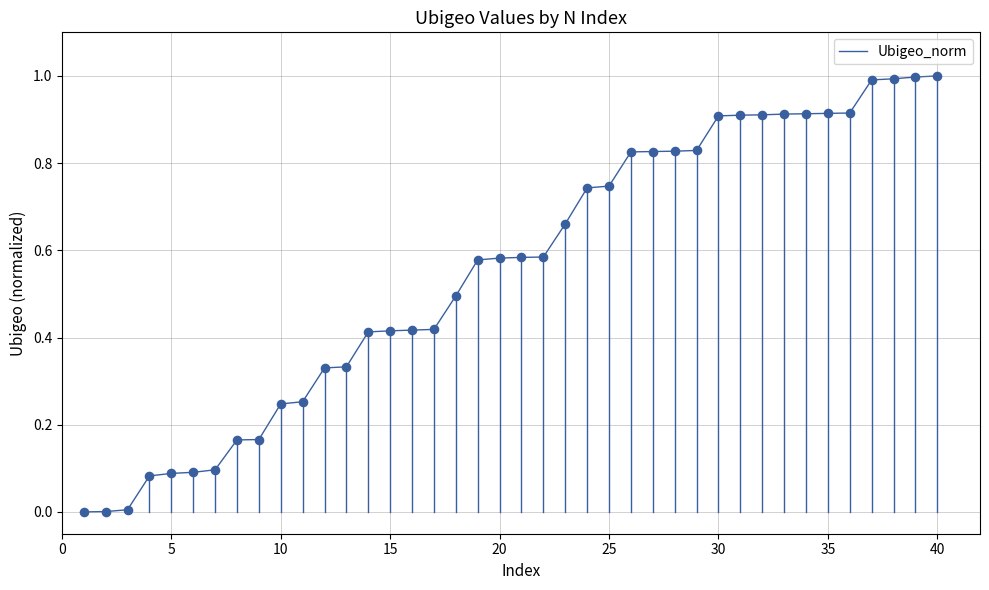

What is the maximum value shown in the chart?

1.0